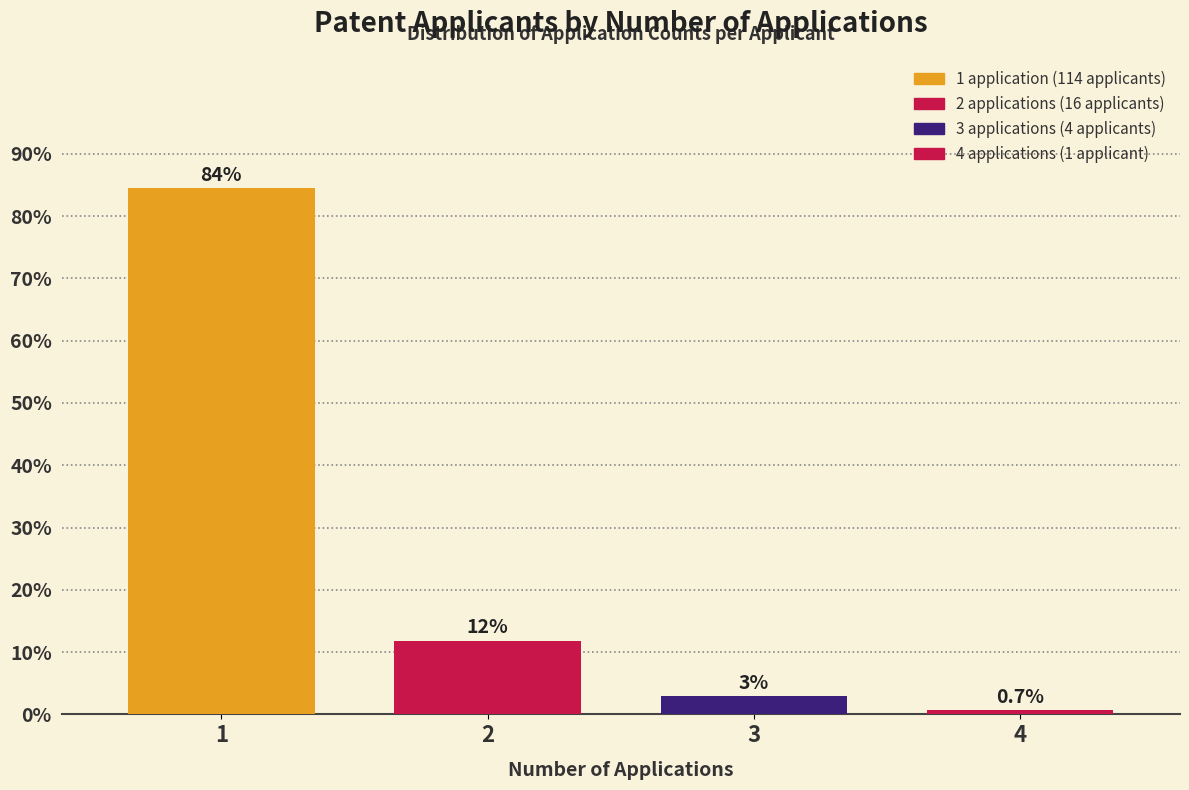

Reading right to left, what are all the values shown in this chart?

0.7	3.0	11.9	84.4